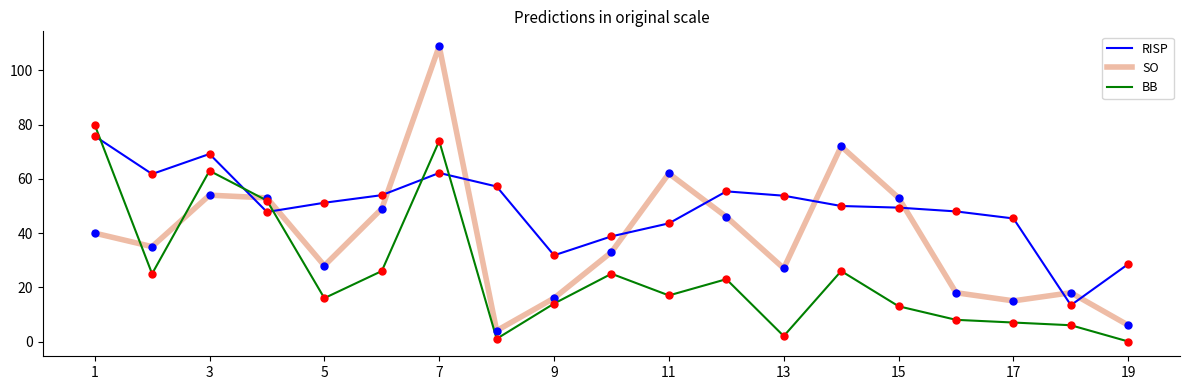

Which series has the widest spread of values?

SO